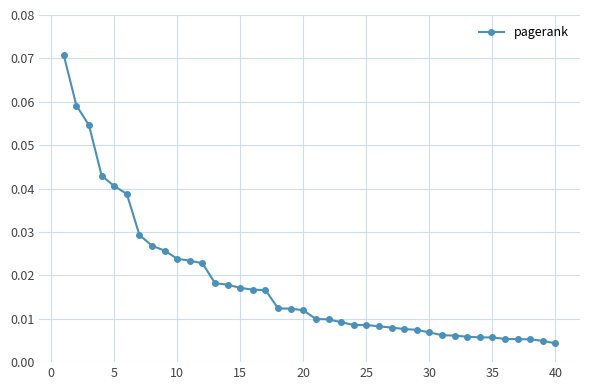

What is the sum of all values?

0.7